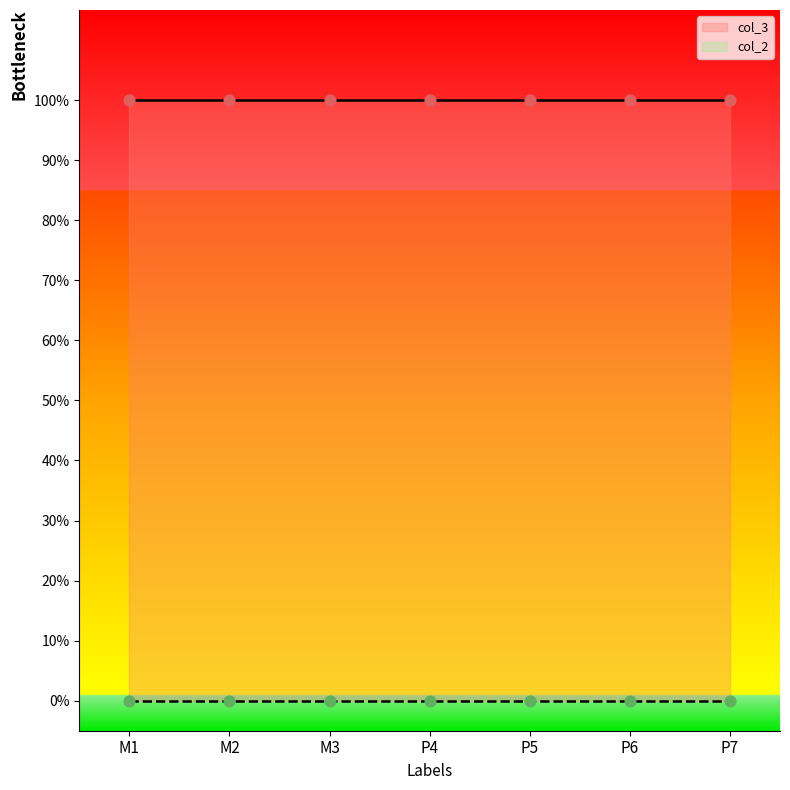

Which series reaches the maximum Y coordinate?

col_3